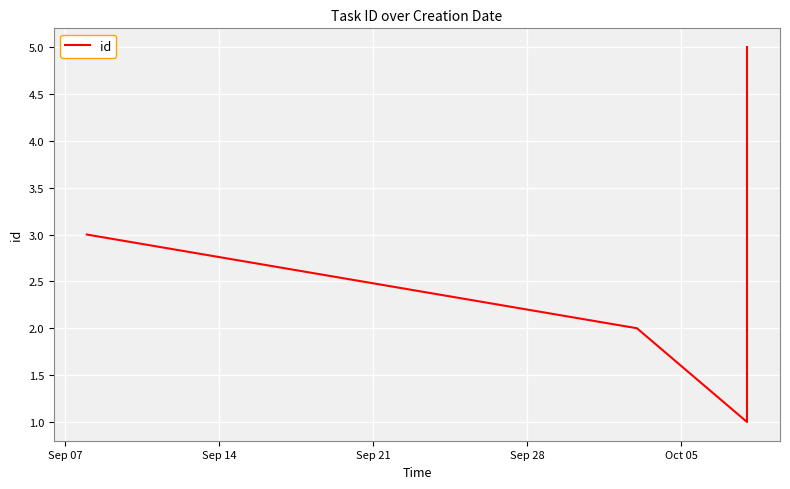

How many lines are shown in the chart?

1